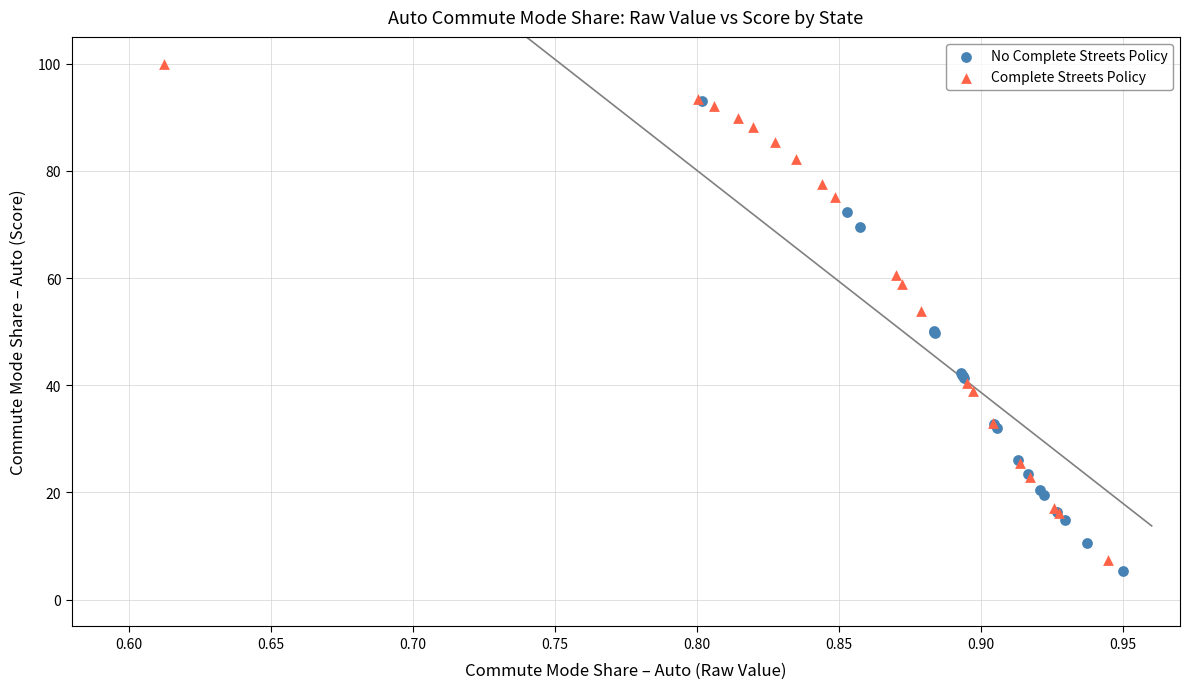

Which series reaches the maximum Y coordinate?

Complete Streets Policy